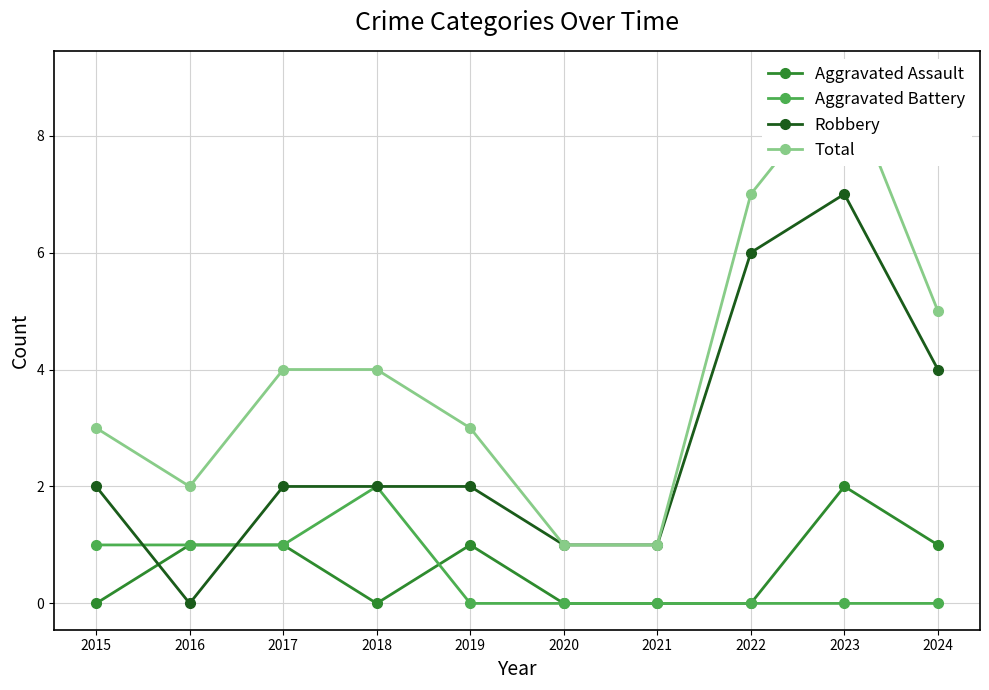

What is the maximum value shown in the chart?

9